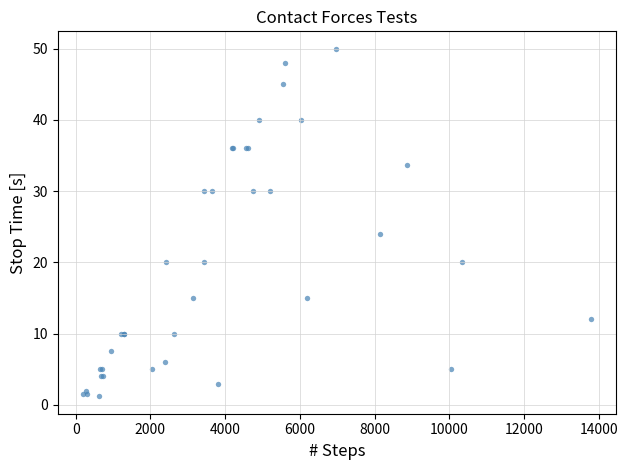

What Y value in the scatter plot is closest to 25?

24.0